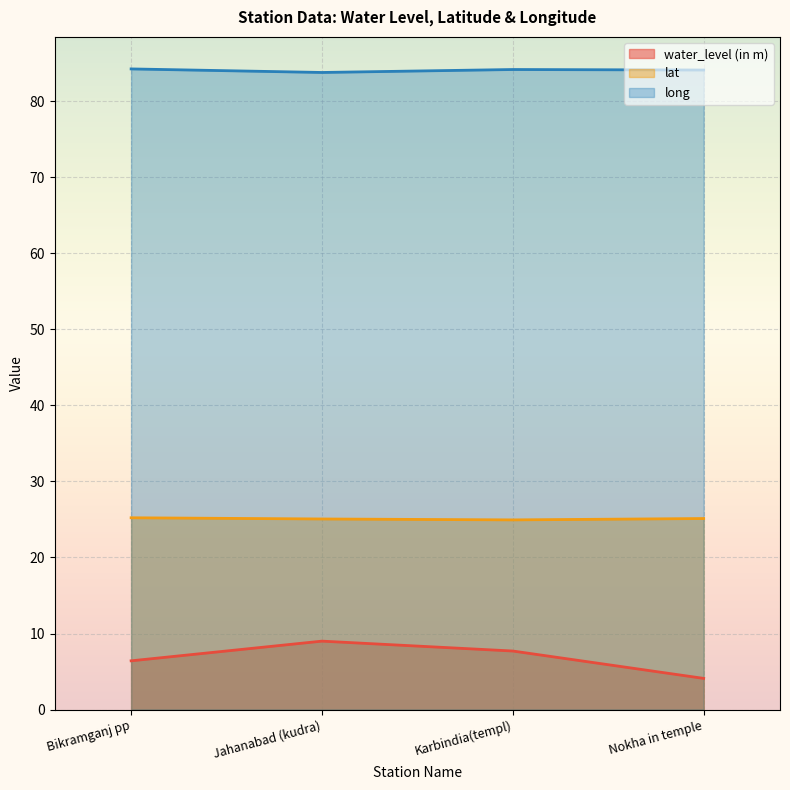

What is the greatest value displayed?

84.3